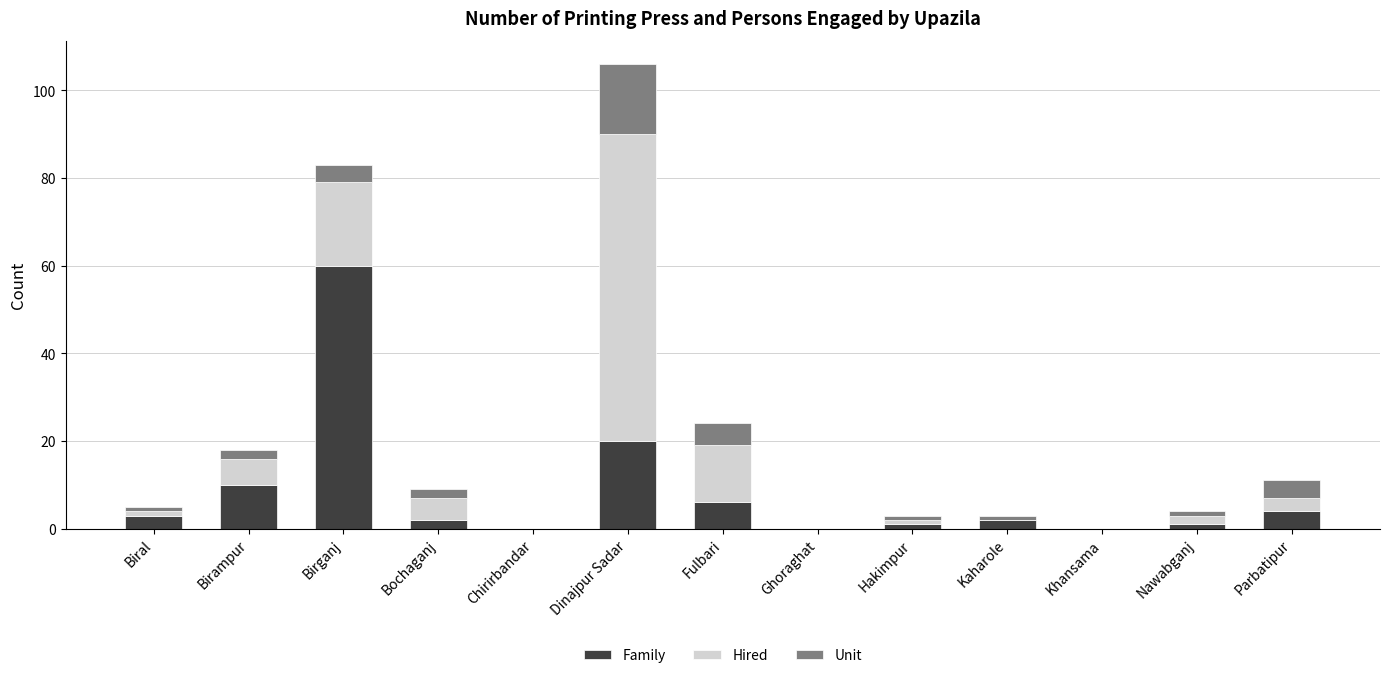

What is the maximum value for Family?

60